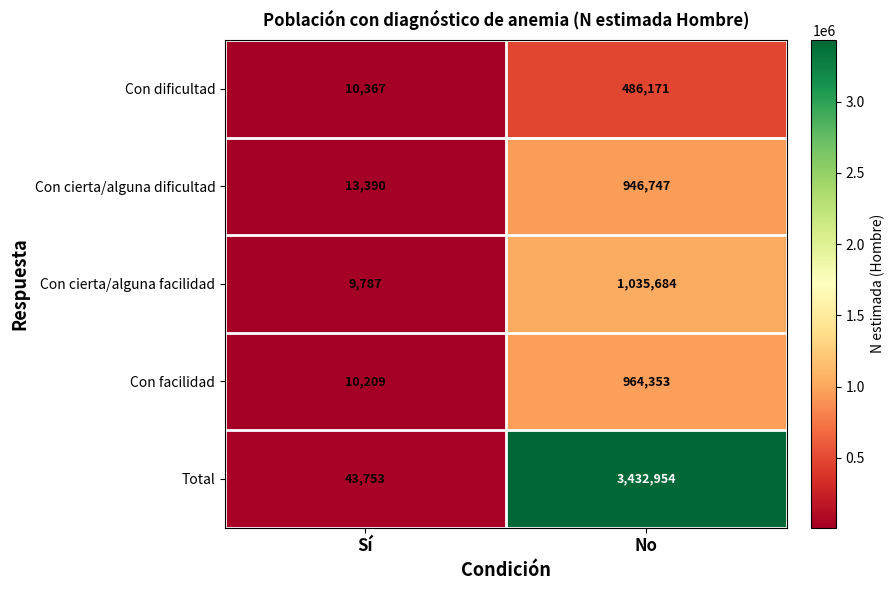

Which series has the largest range (max minus min)?

Total